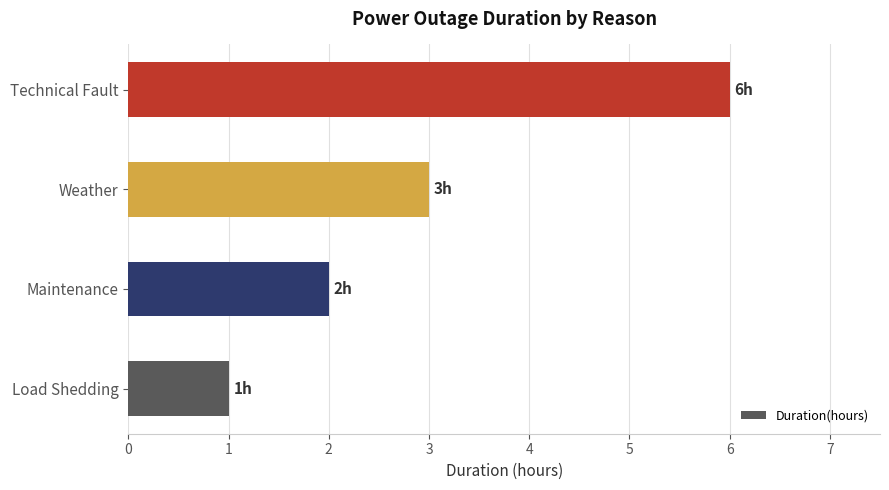

True or false: the data shows 3 at Maintenance.

False